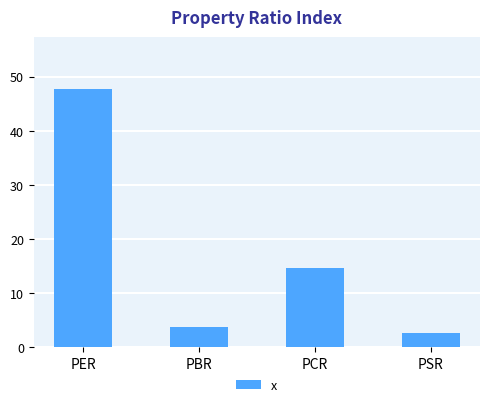

Rank the categories by value from lowest to highest.

PSR, PBR, PCR, PER